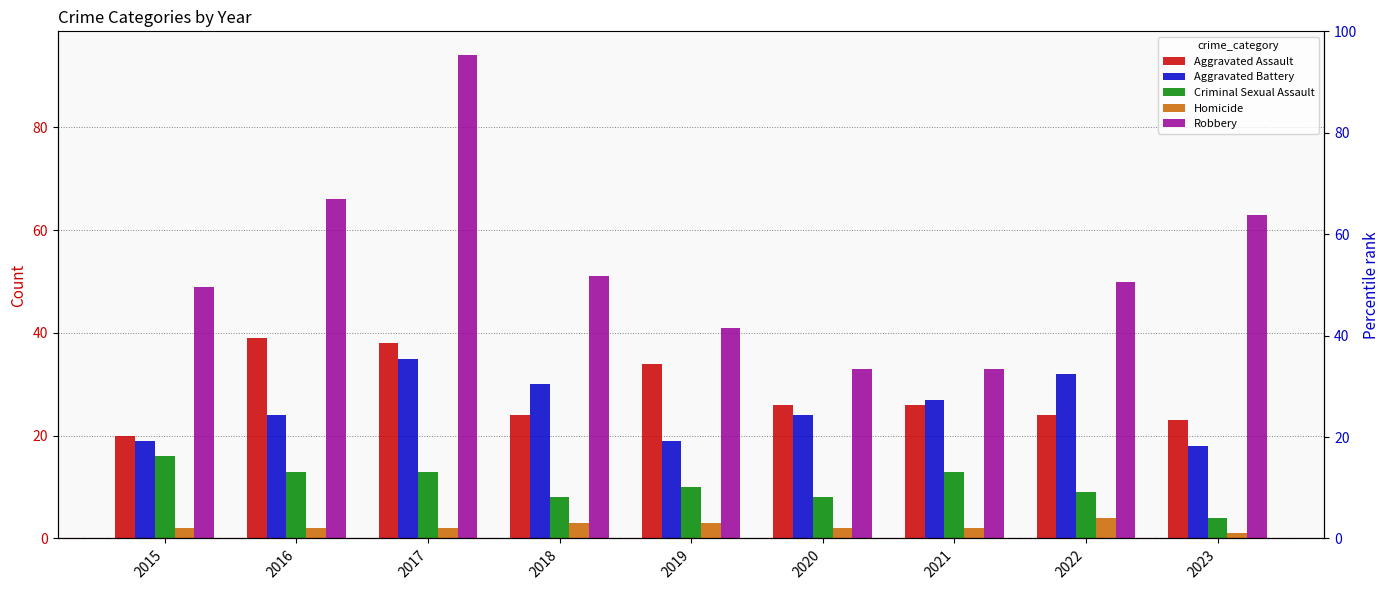

Does the chart contain stacked bars?

No